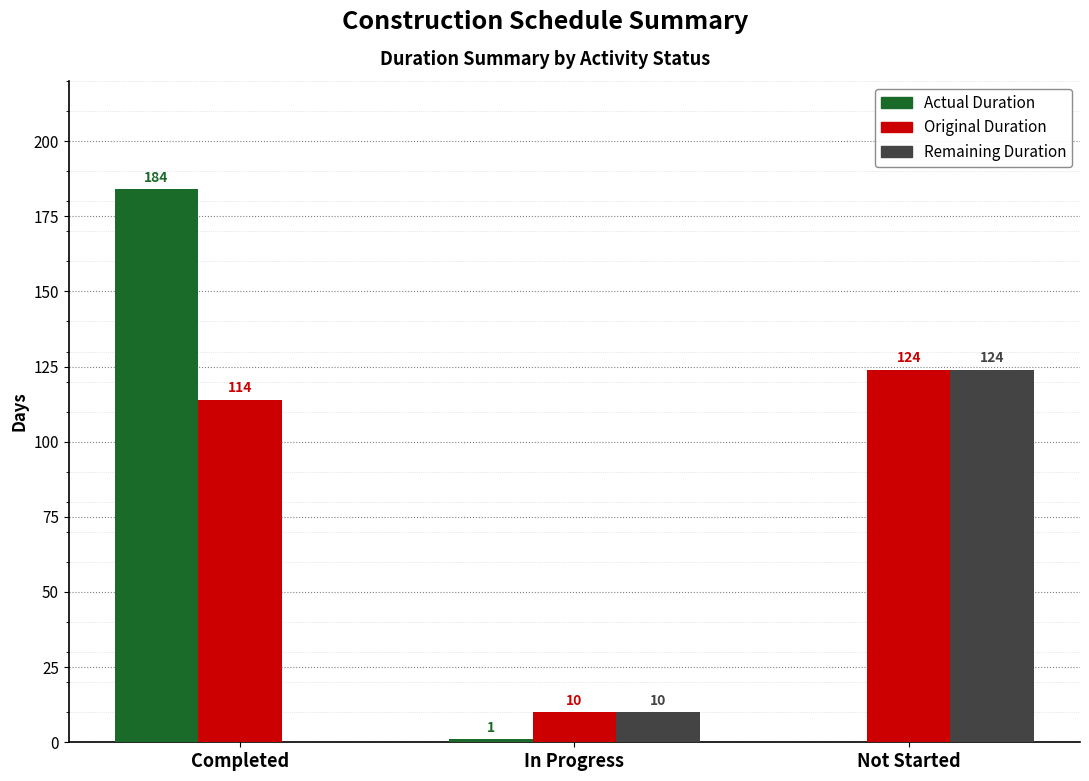

Reading right to left, list all the values displayed in this chart.

Actual Duration: Not Started=0	In Progress=1	Completed=184
Original Duration: Not Started=124	In Progress=10	Completed=114
Remaining Duration: Not Started=124	In Progress=10	Completed=0